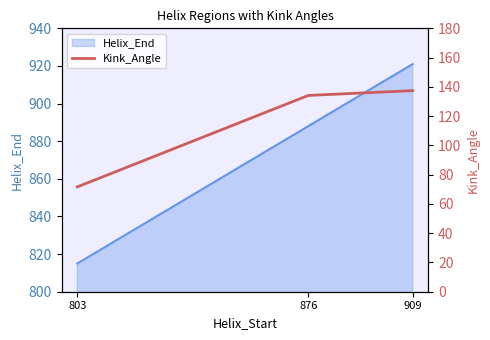

Reading left to right, what are all the values shown in this chart?

803=71.7	876=134.1	909=137.4